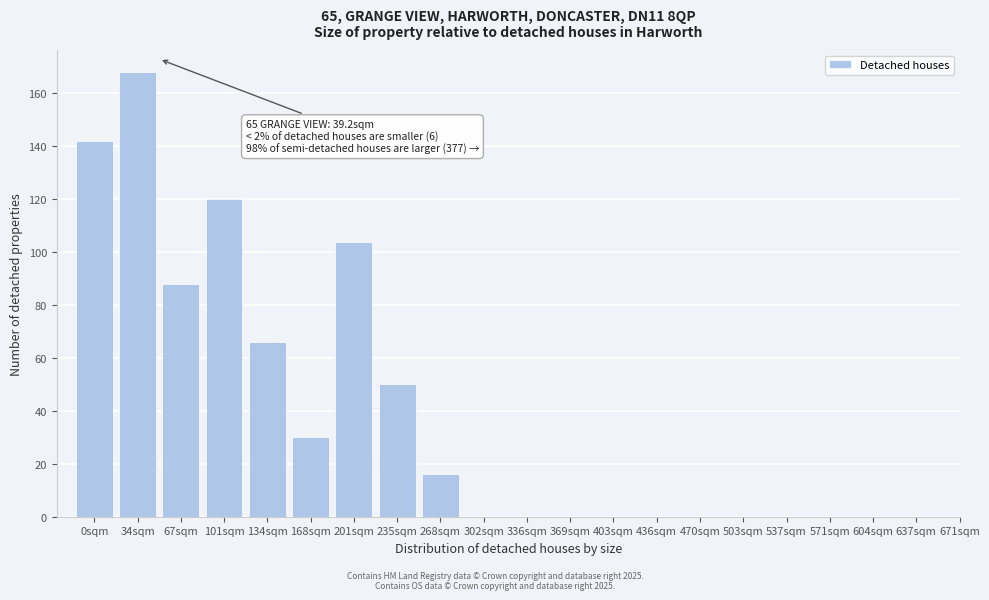

Reading left to right, list all the values displayed in this chart.

0sqm=142	34sqm=168	67sqm=88	101sqm=120	134sqm=66	168sqm=30	201sqm=104	235sqm=50	268sqm=16